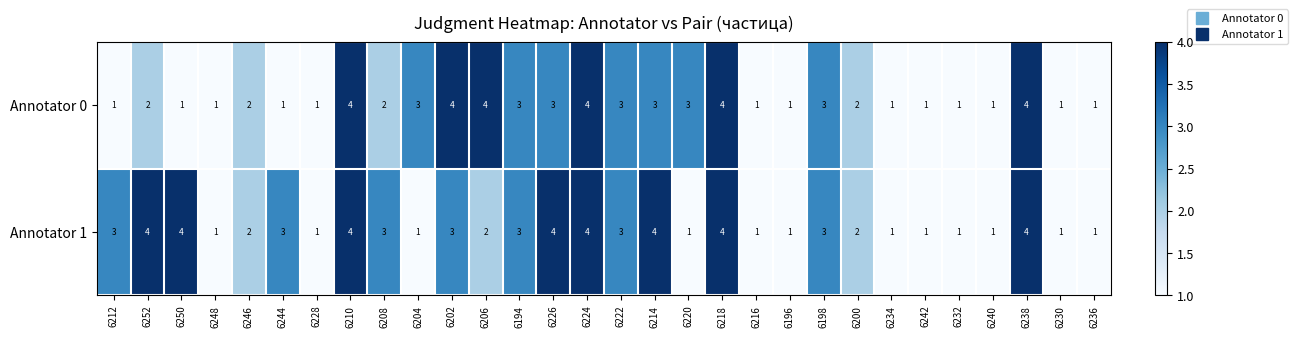

The value of Annotator 0 at 6214 is 3. True or false?

True